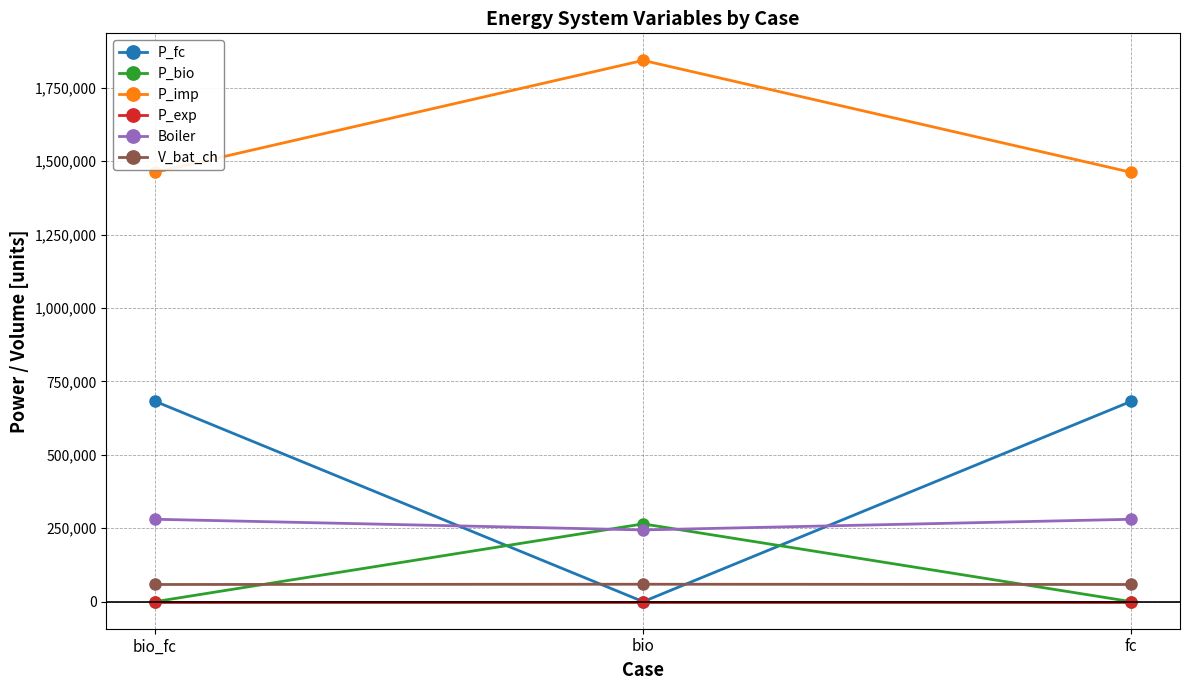

What is the sum of all P_bio values?

264940.8